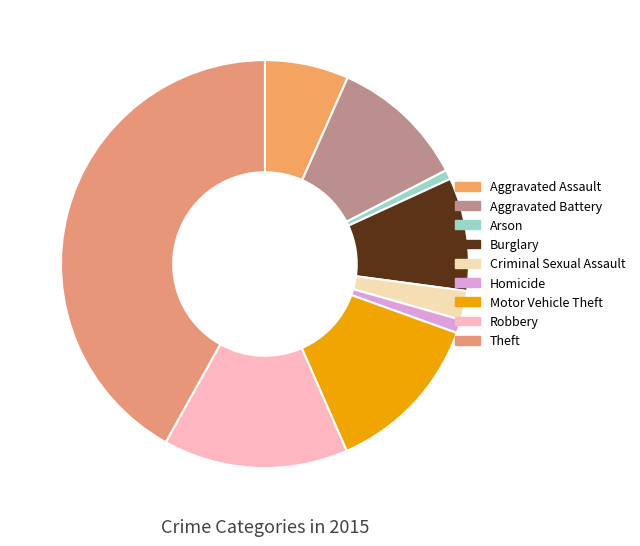

Is there a majority slice in this chart?

No